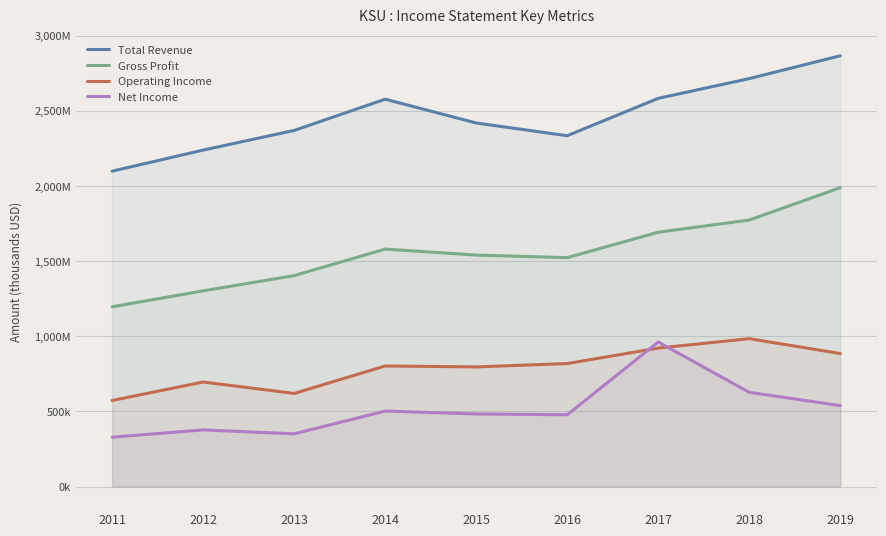

Is the value of Net Income at 2011 greater than the value of Gross Profit at 2018?

No